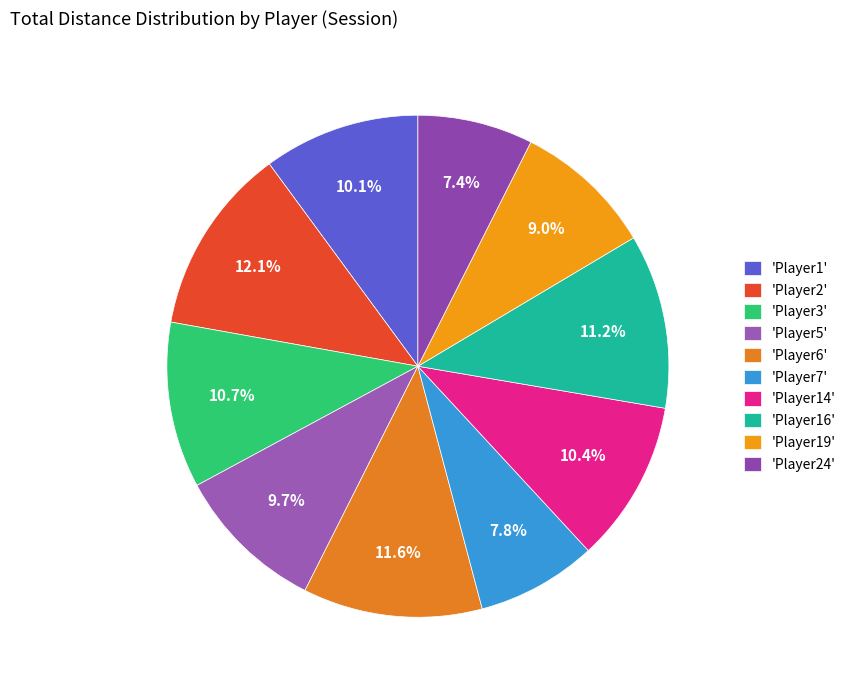

To the nearest percent, what is the average slice percentage?

10%